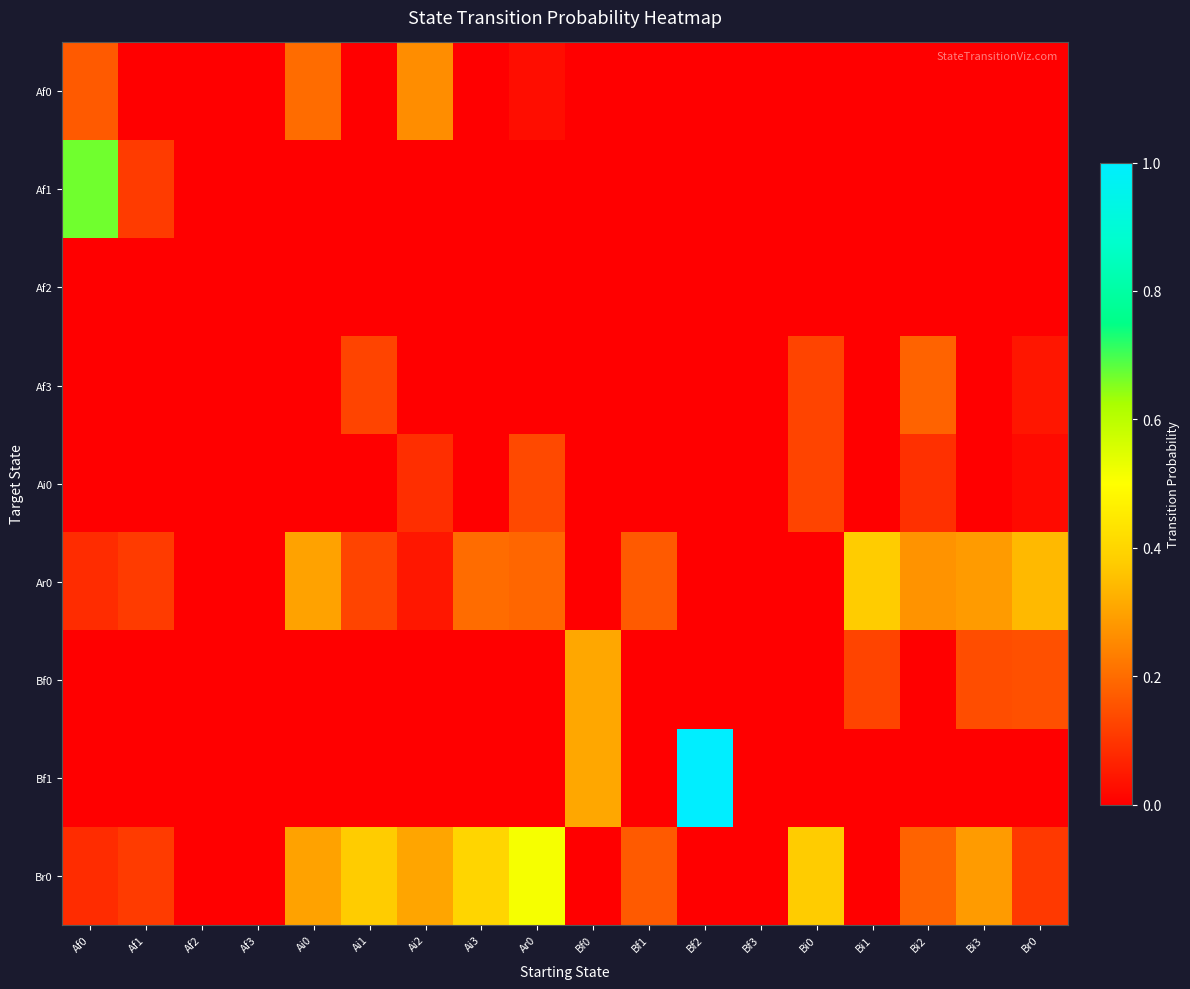

At how many categories does at least one series exceed 0?

15